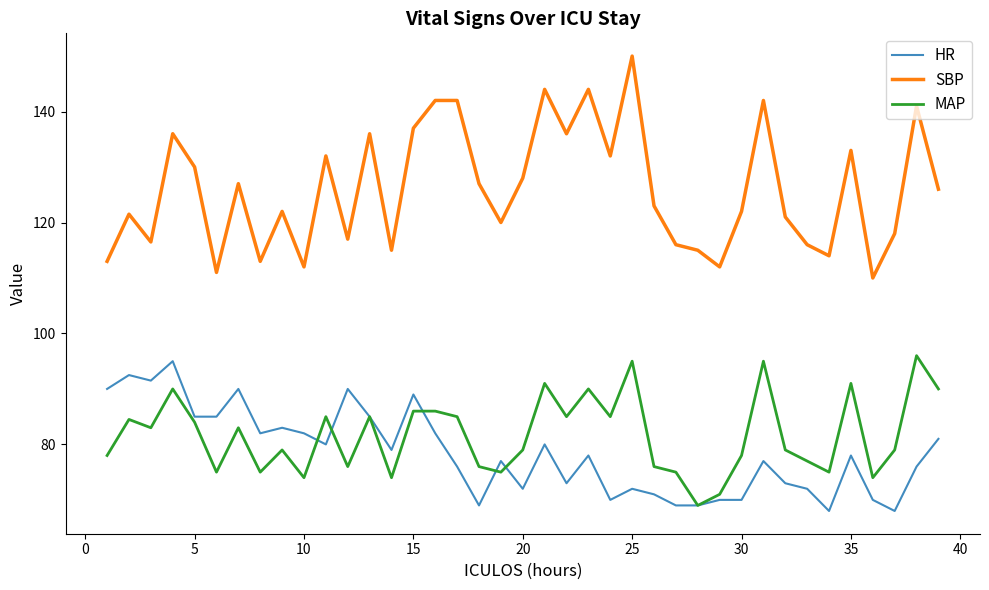

Which series has the largest total across all categories?

SBP